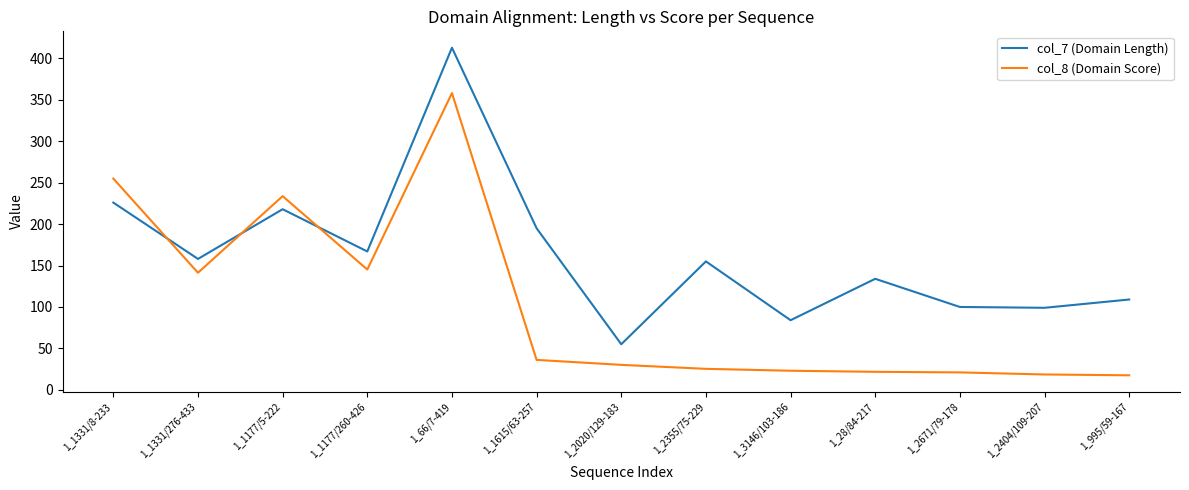

What is the difference between the col_7 (Domain Length) values at 1_1177/260-426 and 1_3146/103-186?

83.0